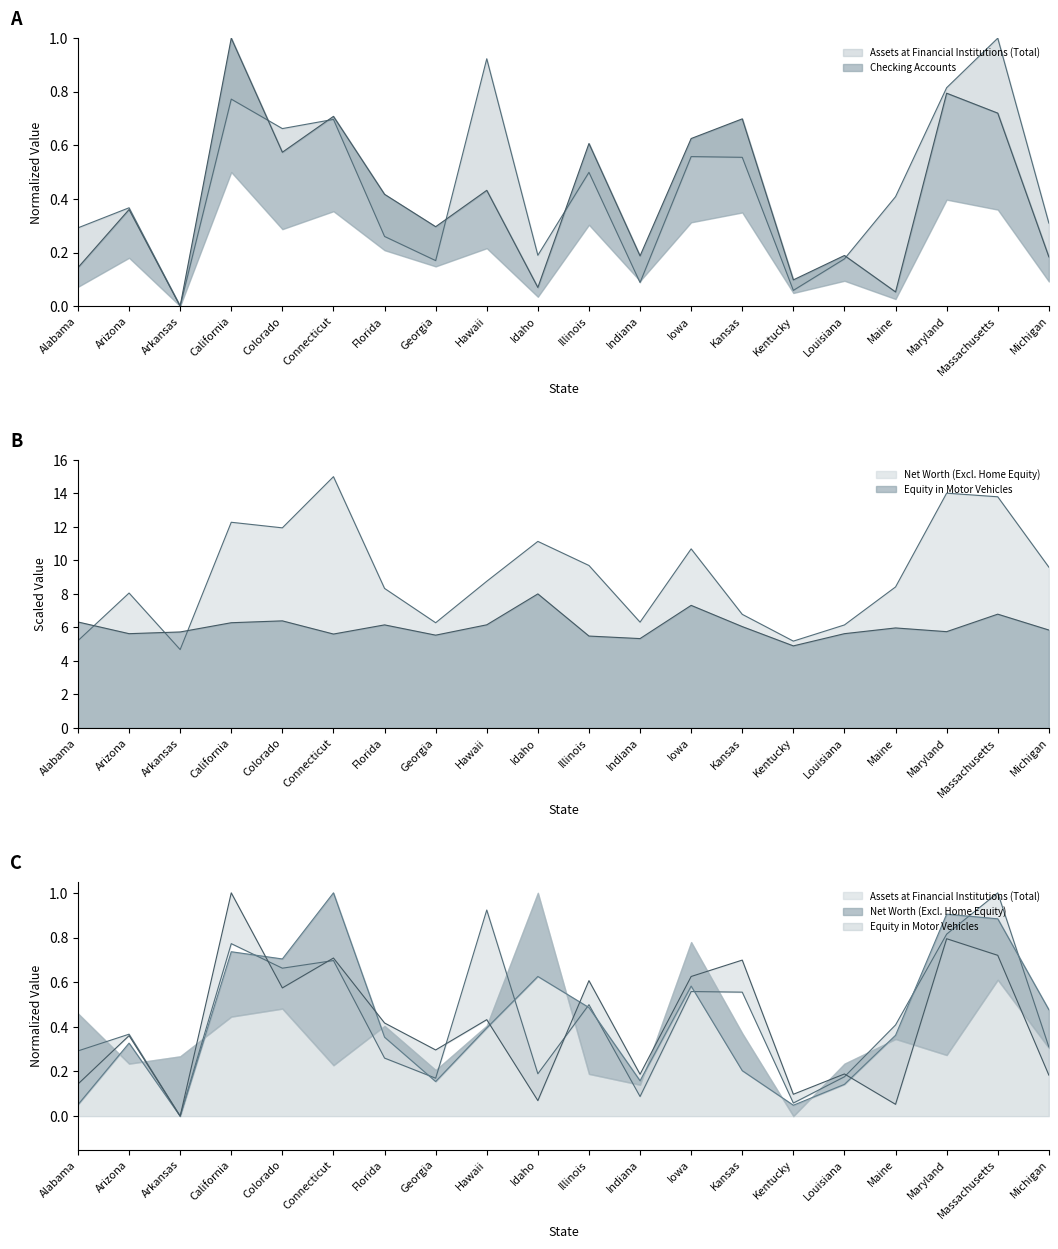

The Checking Accounts series shows 0.1 at Louisiana. True or false?

False